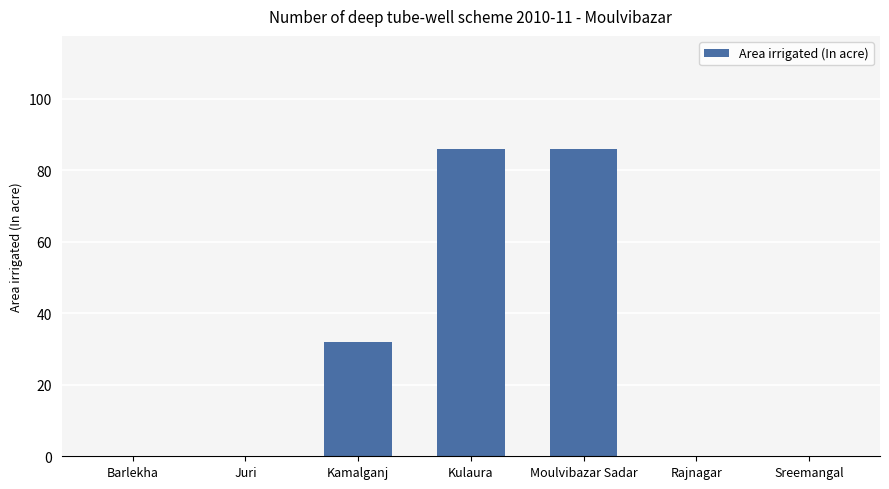

What value does the data have at Kamalganj?

32